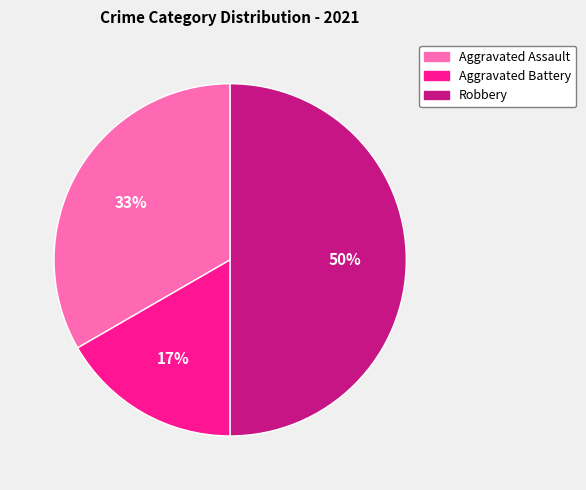

To the nearest percent, what percentage of the pie is Aggravated Assault?

33%